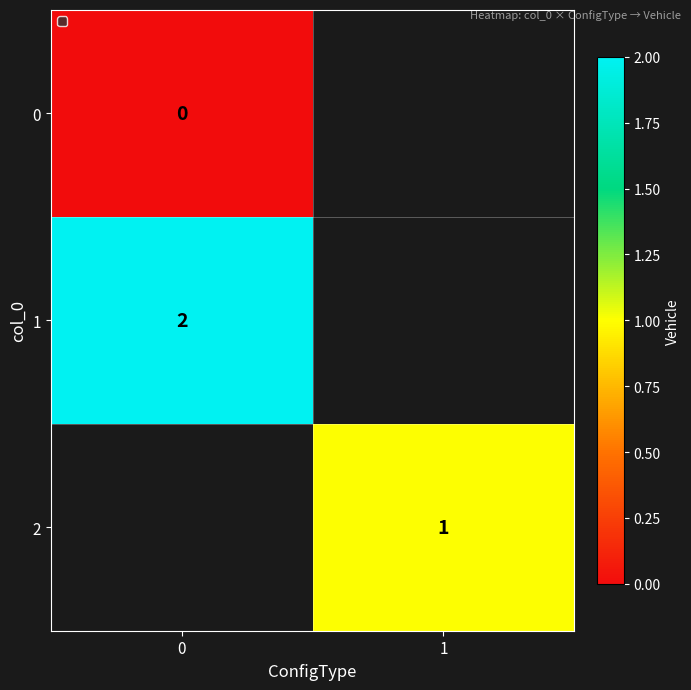

The value of 2 at 1 is 0.7. True or false?

False